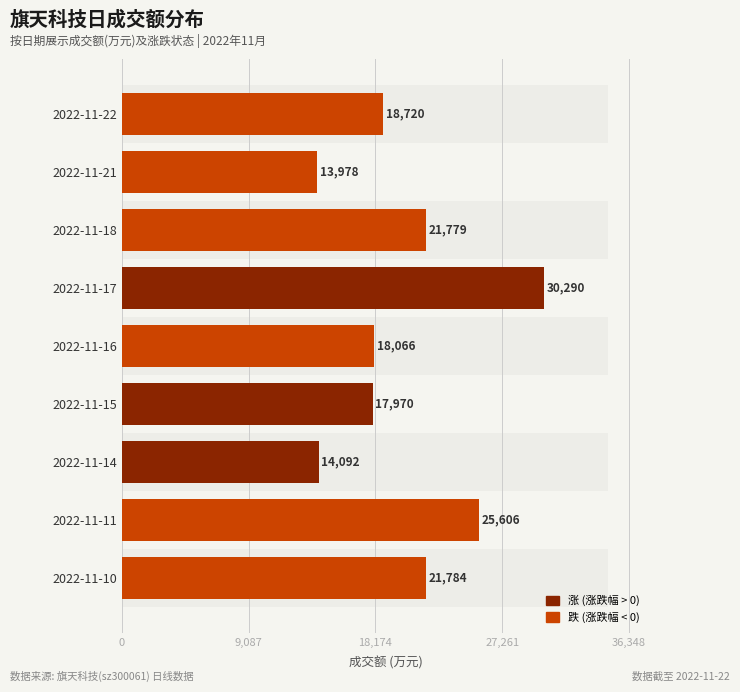

Approximately how many times larger is the value at 2022-11-14 compared to 2022-11-15?

0.8